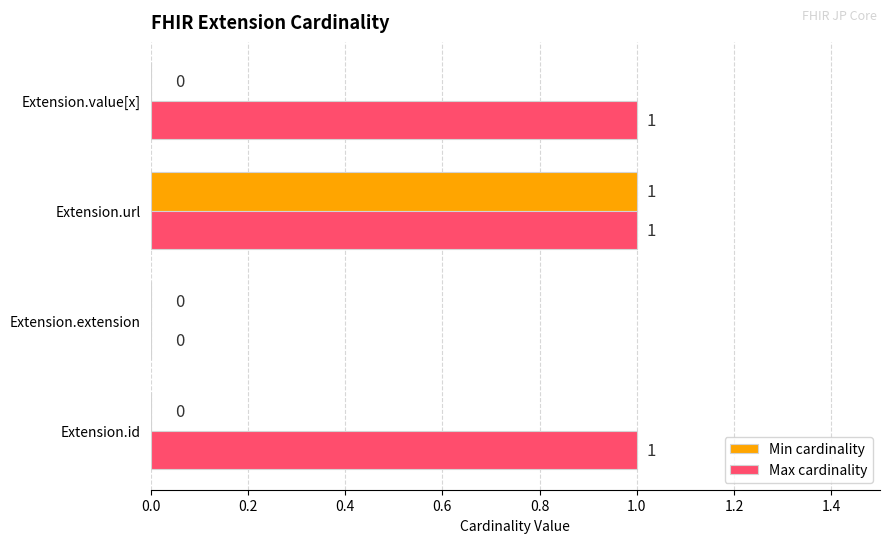

Which category has the highest value in the Min cardinality series?

Extension.url